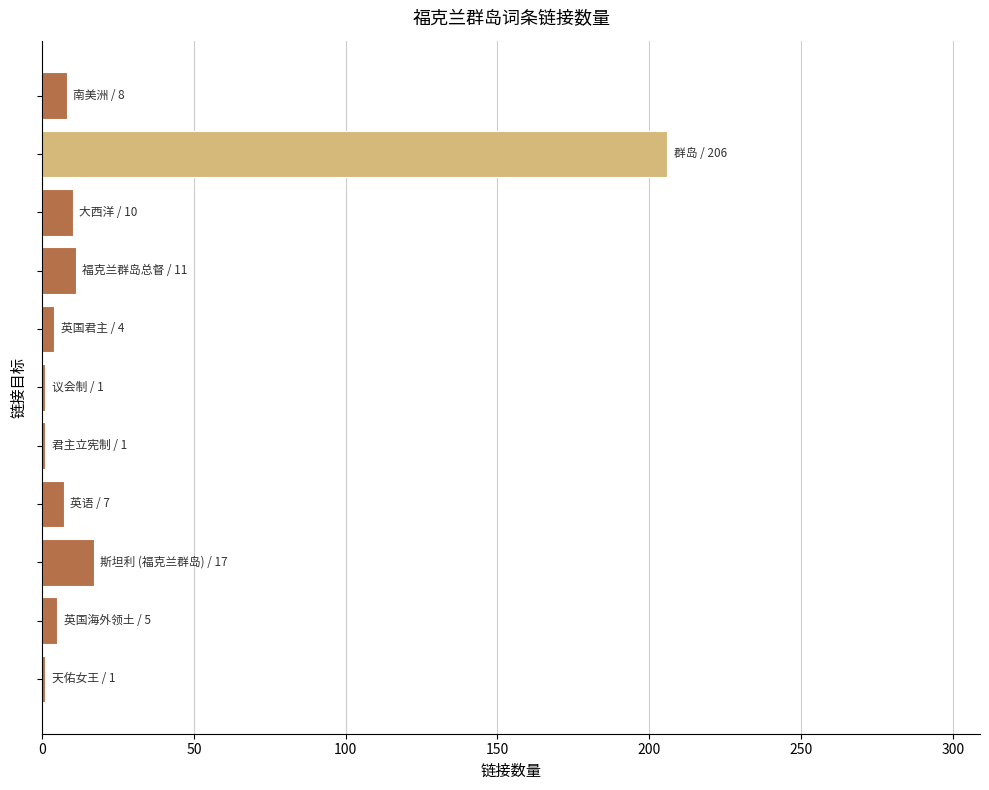

What is the difference between the second highest and minimum values?

16